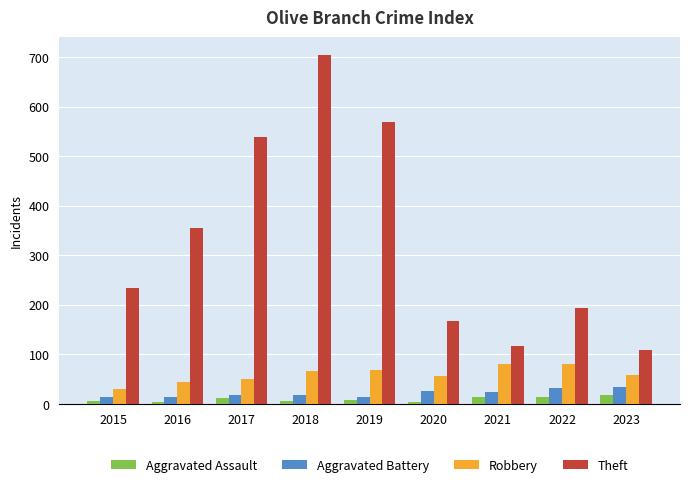

At which category is the sum across all series the highest?

2018